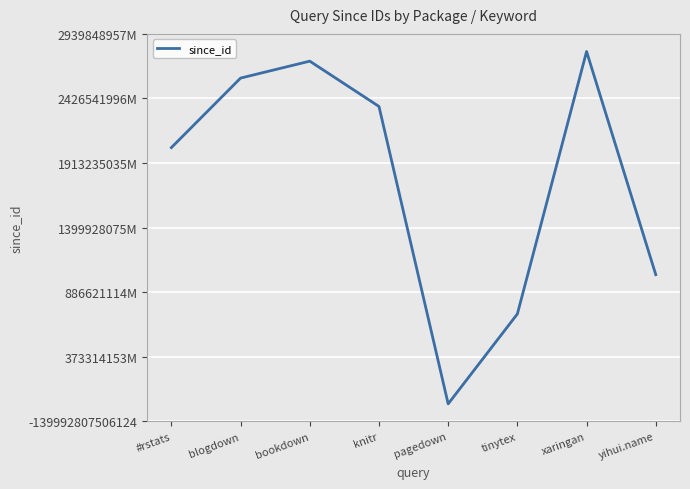

Which has a higher value, bookdown or knitr?

bookdown